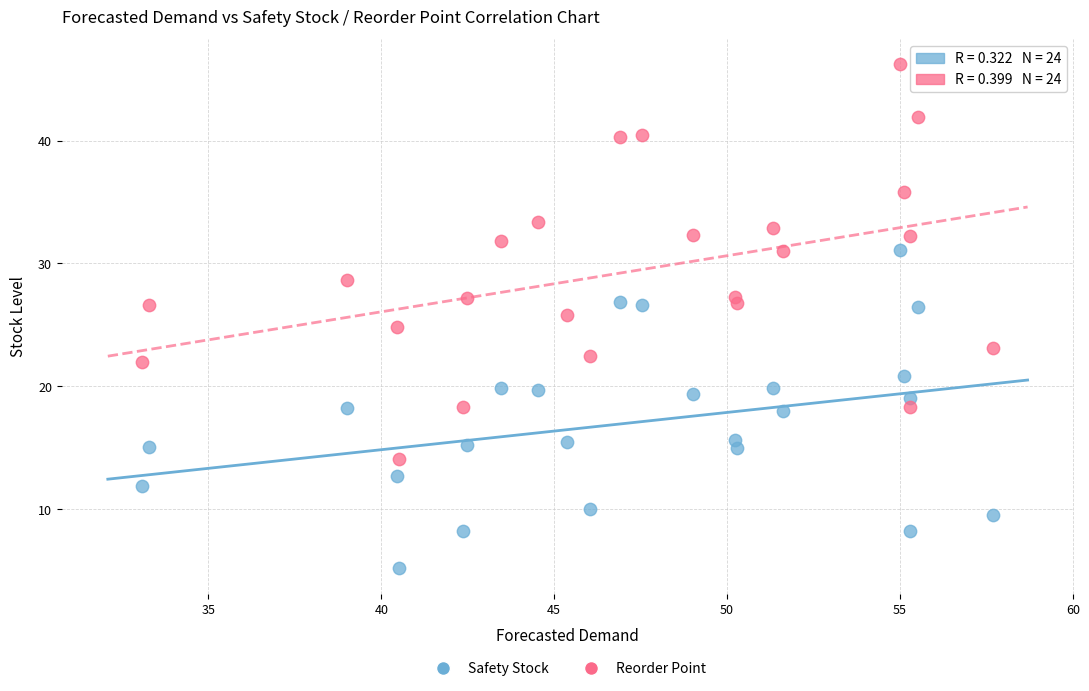

Which series contains the lowest Y value?

Safety Stock